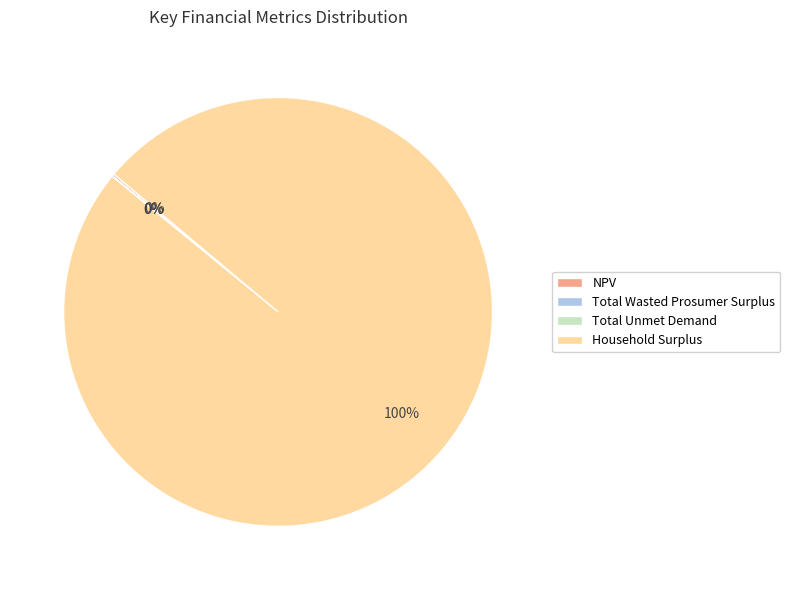

To the nearest percent, what is the difference between the largest and smallest slice percentages?

100%